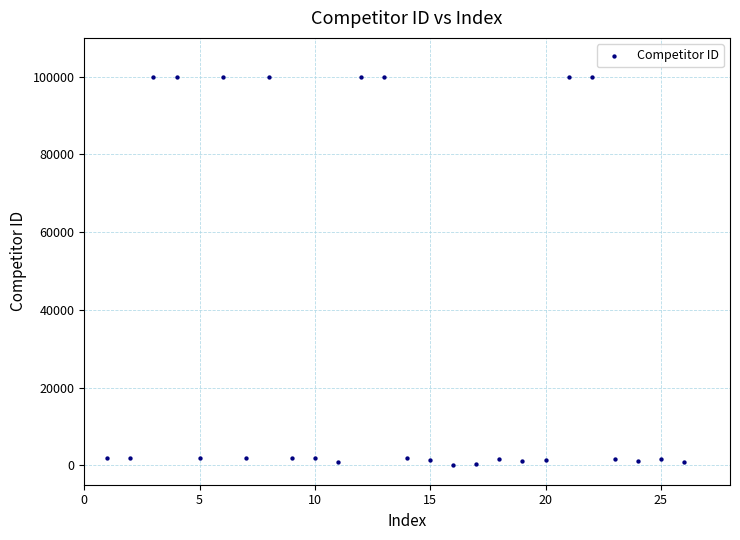

What is the range of Y values (max minus min)?

99820